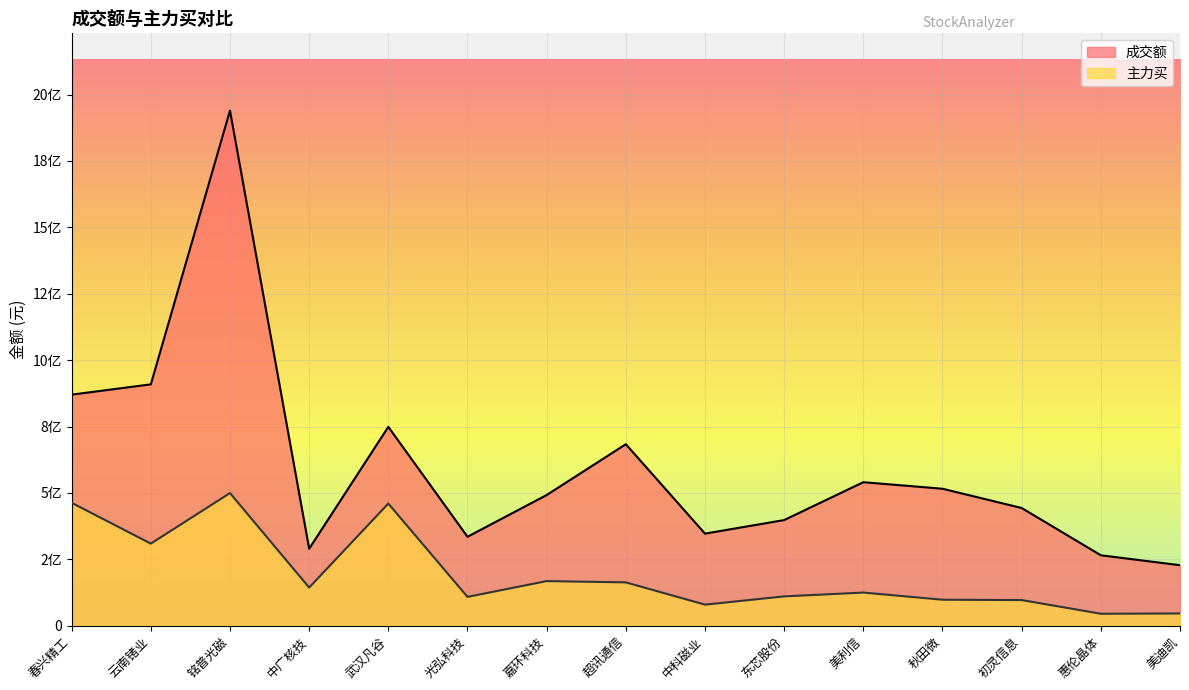

At 超讯通信, list the series in order from smallest to largest.

主力买, 成交额